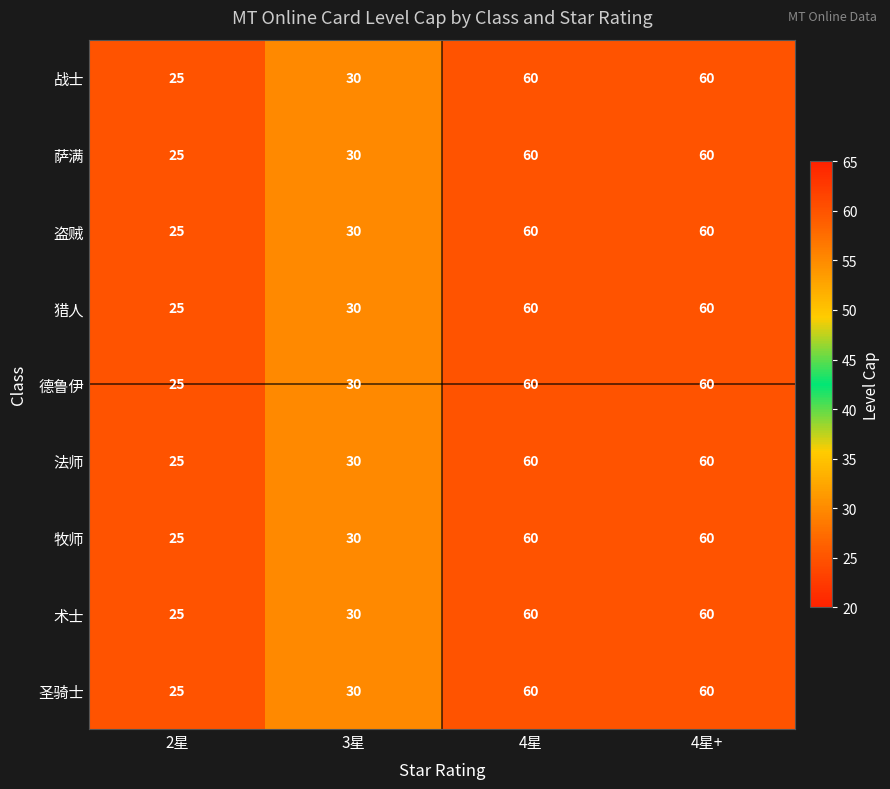

Where is 萨满 nearest to the value 42?

3星